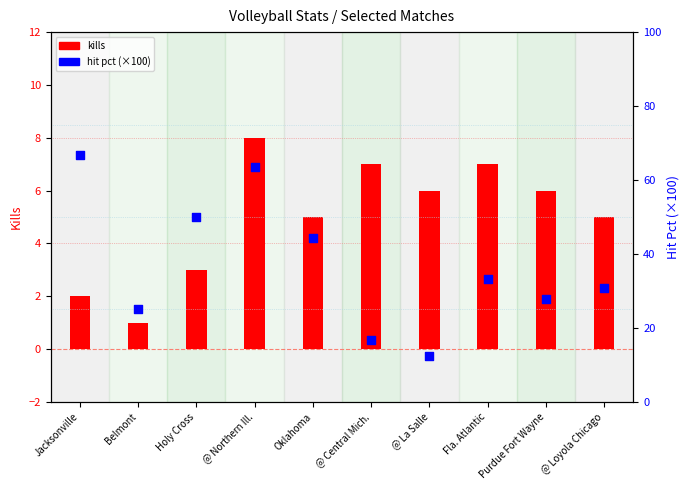

Which series has the widest spread of Y values?

hit_pct (×100)